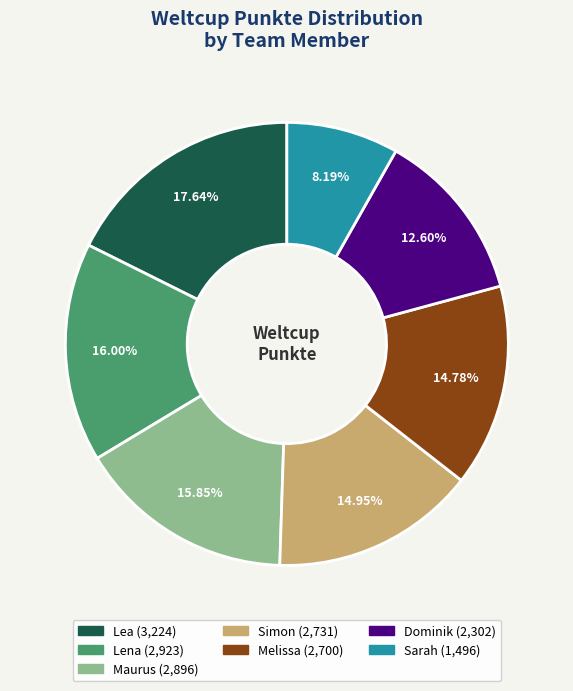

What percentage is the Maurus slice, to the nearest percent?

16%